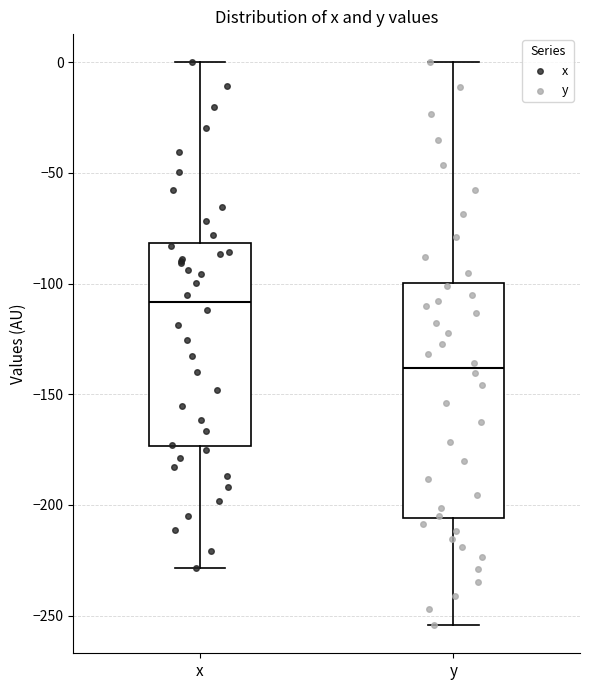

Where does the median line of the box for y sit on the y-axis? The values are not printed on the chart, so give them approximately, as read against the axis.

-140